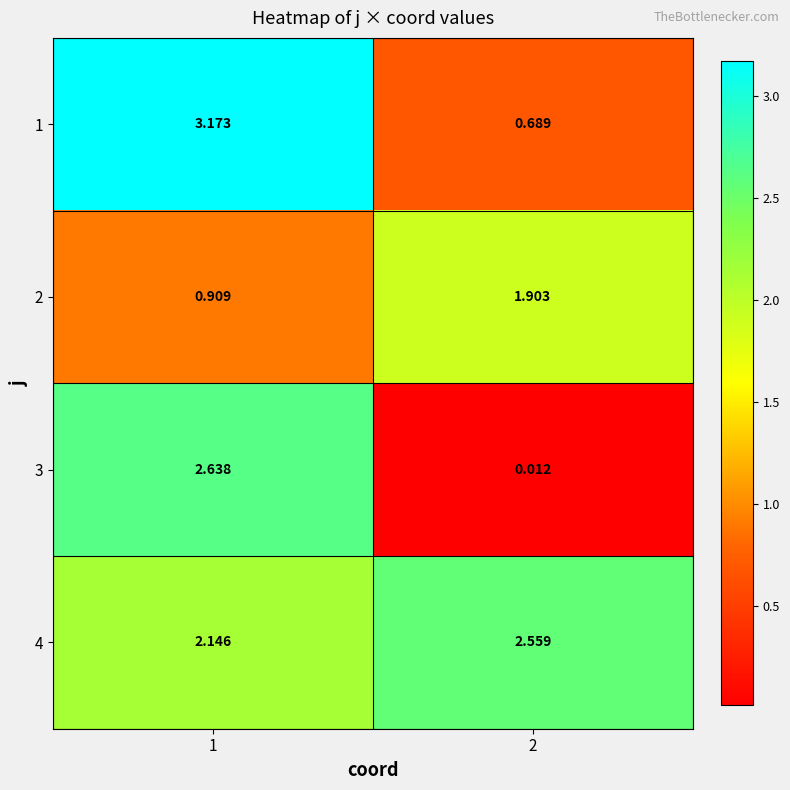

How many values in the 1 series exceed 3?

1